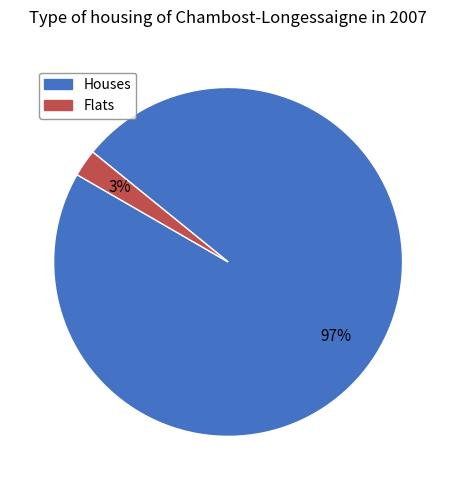

Is there any slice that represents more than half of the pie?

Yes